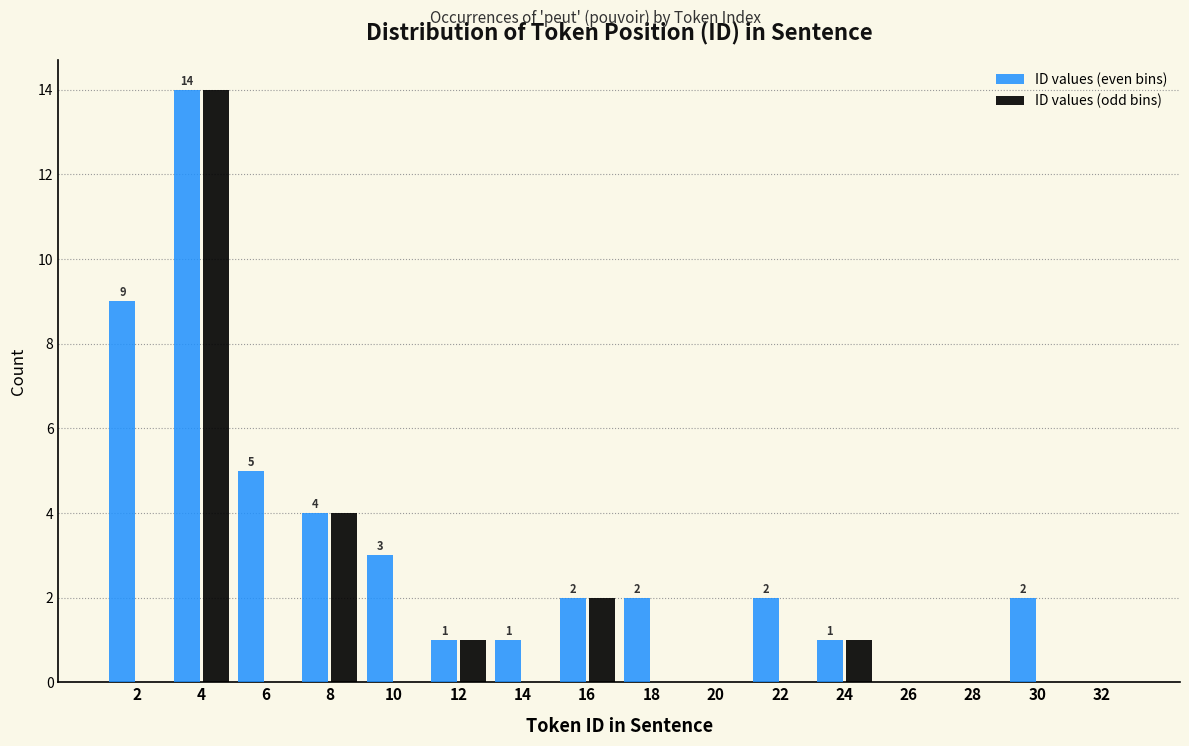

In the ID values (odd bins) series, which range on the x-axis has the tallest bar?

3 to 5